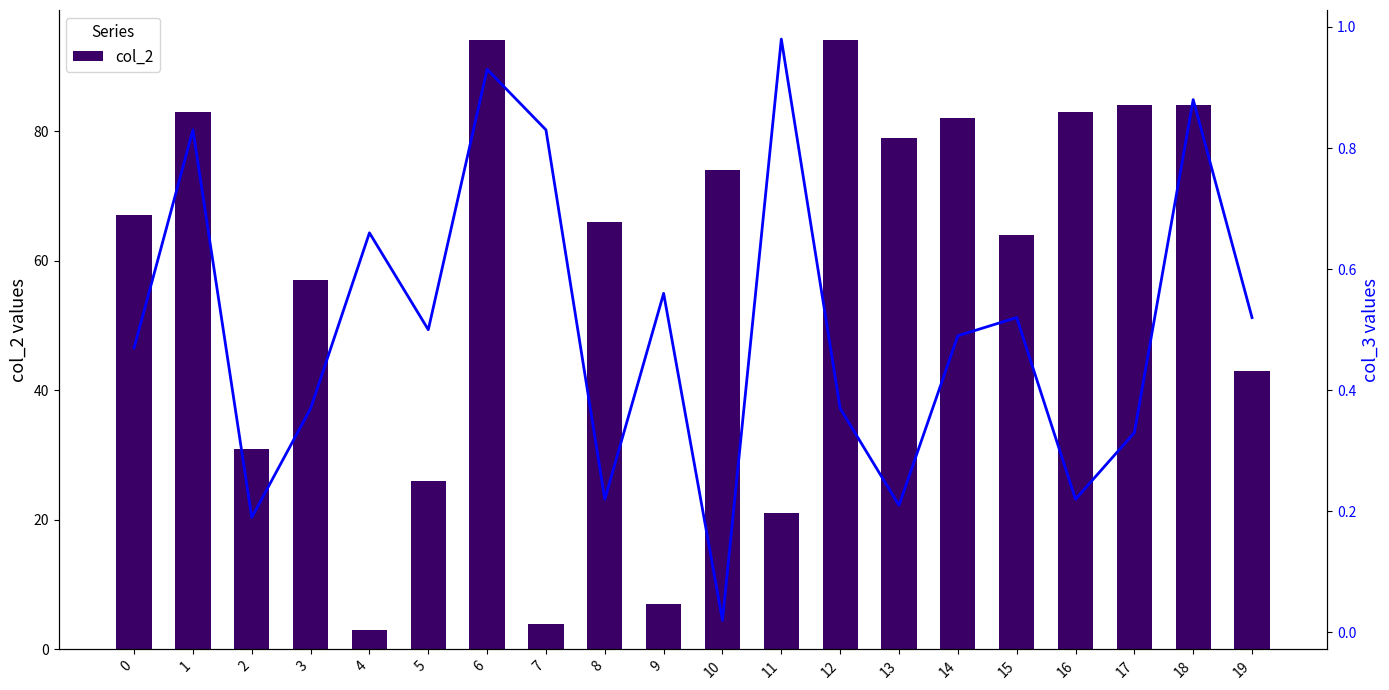

Rank the series at 3 from lowest to highest value.

col_3, col_2